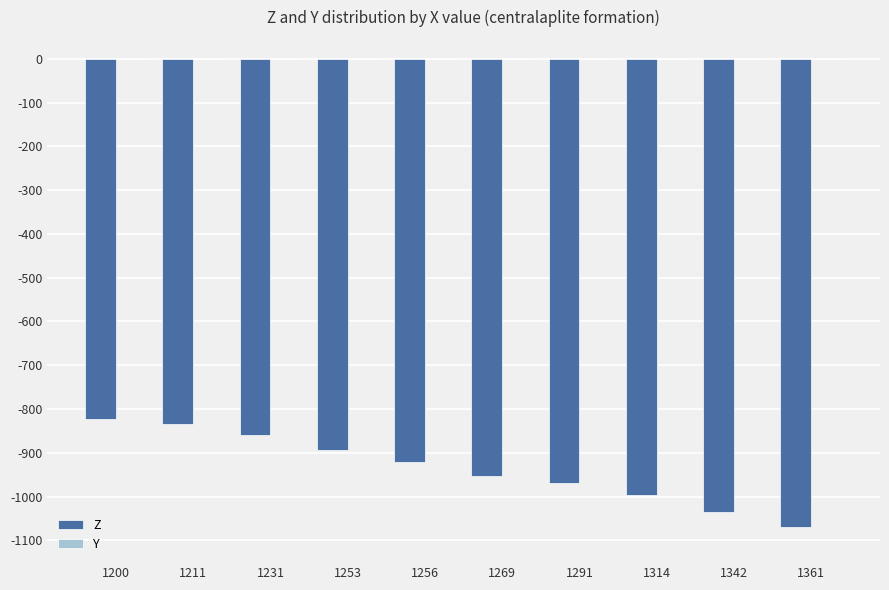

How many bars are there in total?

10